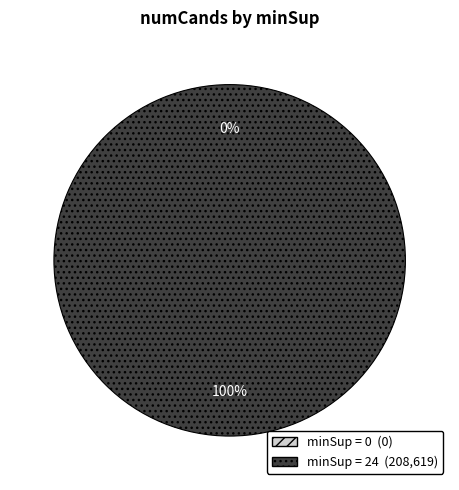

Which slice represents more than half of the pie?

24